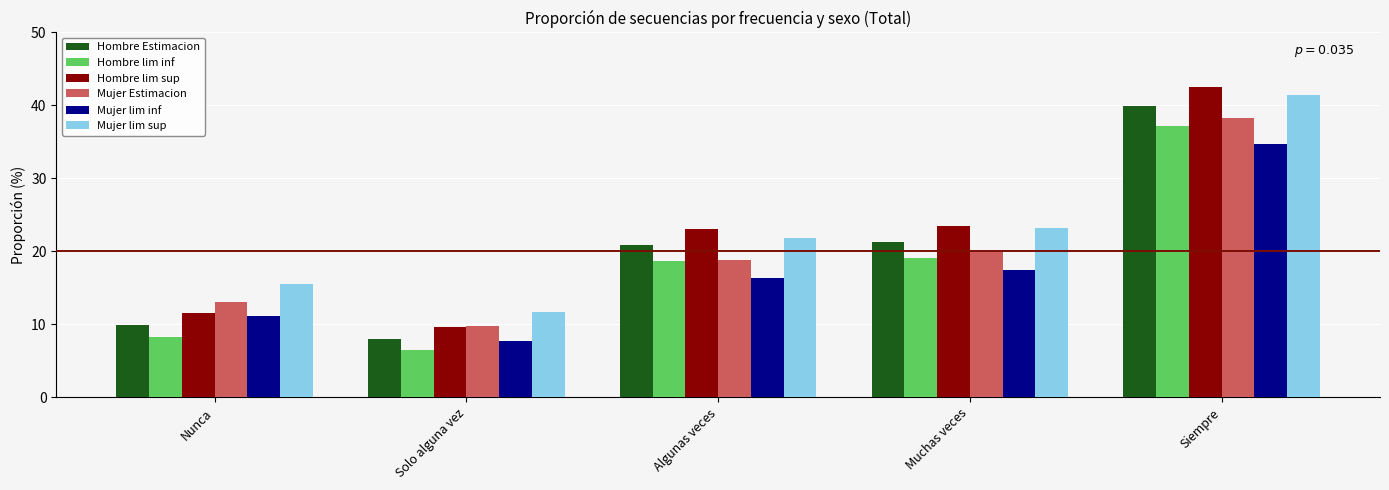

True or false: Hombre lim sup has a value of 11.6 at Nunca.

True